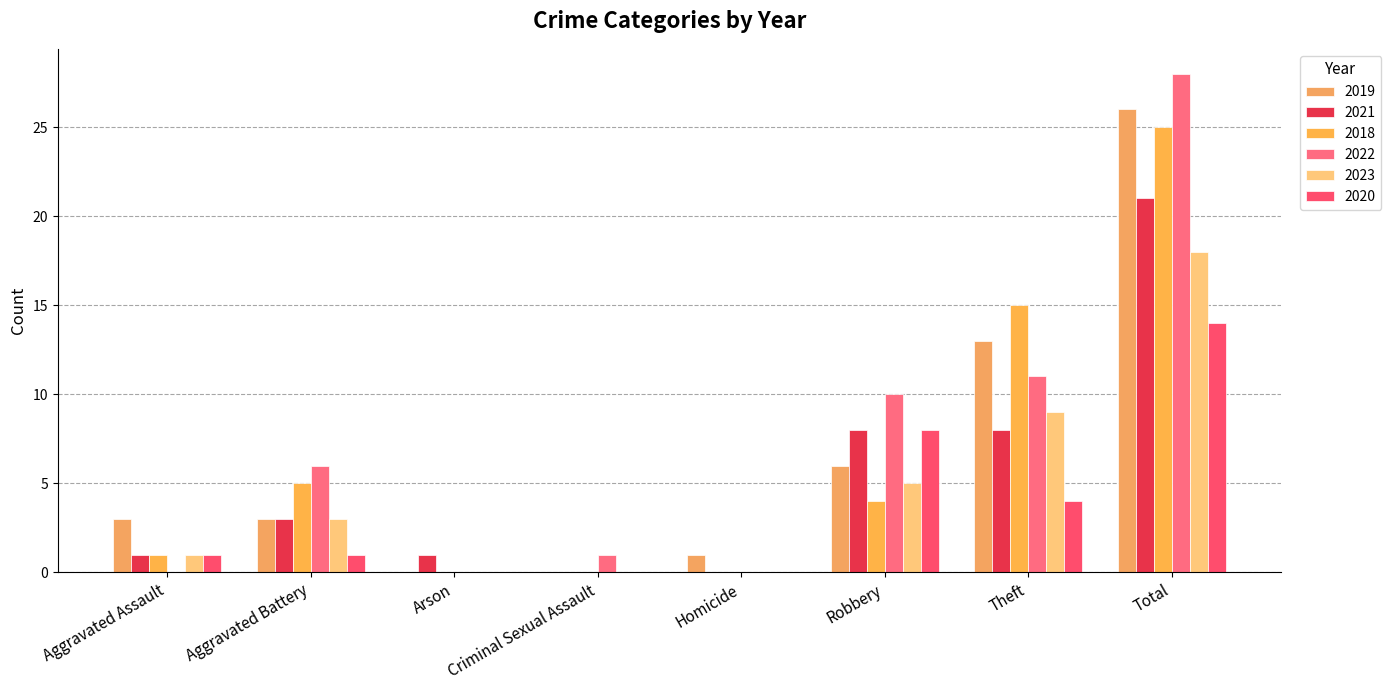

Reading left to right, list all the values displayed in this chart.

2019: Aggravated Assault=3	Aggravated Battery=3	Arson=0	Criminal Sexual Assault=0	Homicide=1	Robbery=6	Theft=13	Total=26
2021: Aggravated Assault=1	Aggravated Battery=3	Arson=1	Criminal Sexual Assault=0	Homicide=0	Robbery=8	Theft=8	Total=21
2018: Aggravated Assault=1	Aggravated Battery=5	Arson=0	Criminal Sexual Assault=0	Homicide=0	Robbery=4	Theft=15	Total=25
2022: Aggravated Assault=0	Aggravated Battery=6	Arson=0	Criminal Sexual Assault=1	Homicide=0	Robbery=10	Theft=11	Total=28
2023: Aggravated Assault=1	Aggravated Battery=3	Arson=0	Criminal Sexual Assault=0	Homicide=0	Robbery=5	Theft=9	Total=18
2020: Aggravated Assault=1	Aggravated Battery=1	Arson=0	Criminal Sexual Assault=0	Homicide=0	Robbery=8	Theft=4	Total=14